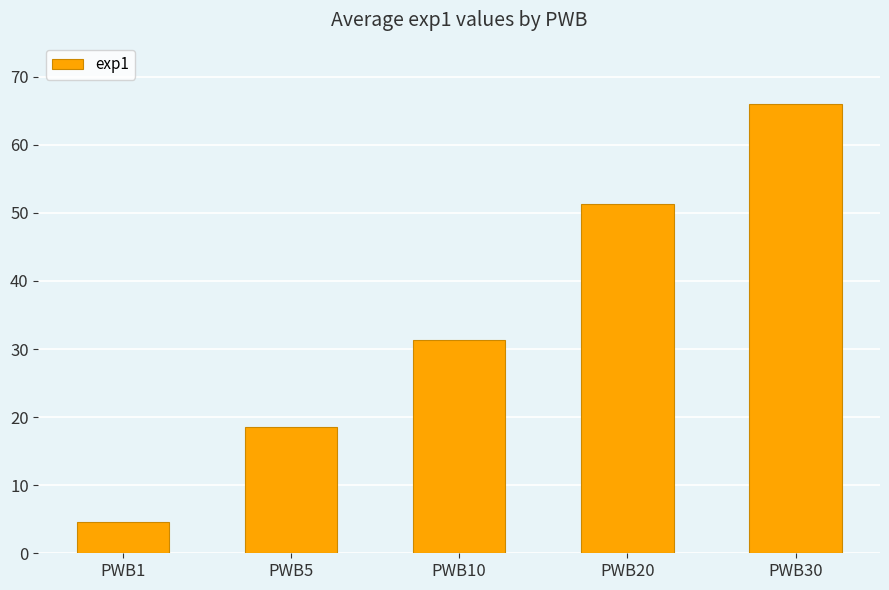

The value at PWB1 is 2.0. True or false?

False